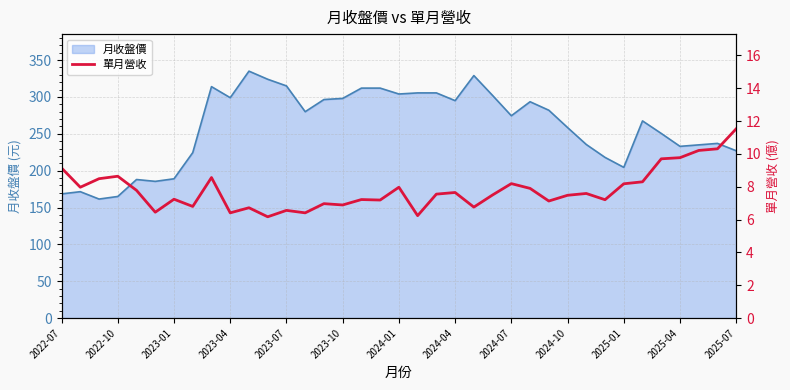

What is the highest value of the 月收盤價 series?

335.0